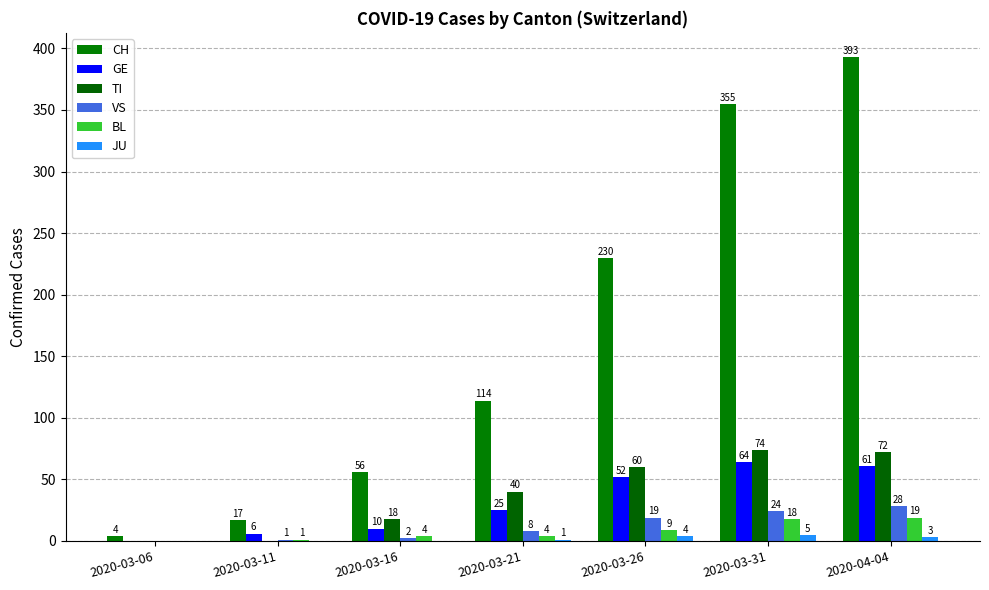

How many categories are shown in the chart?

7